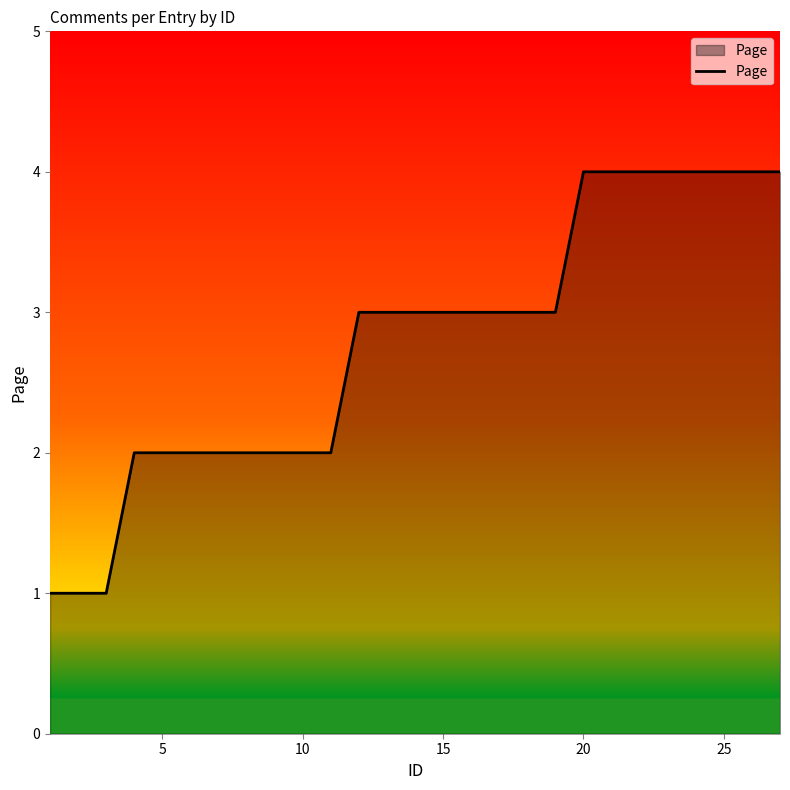

What is the difference between the maximum and minimum values?

3